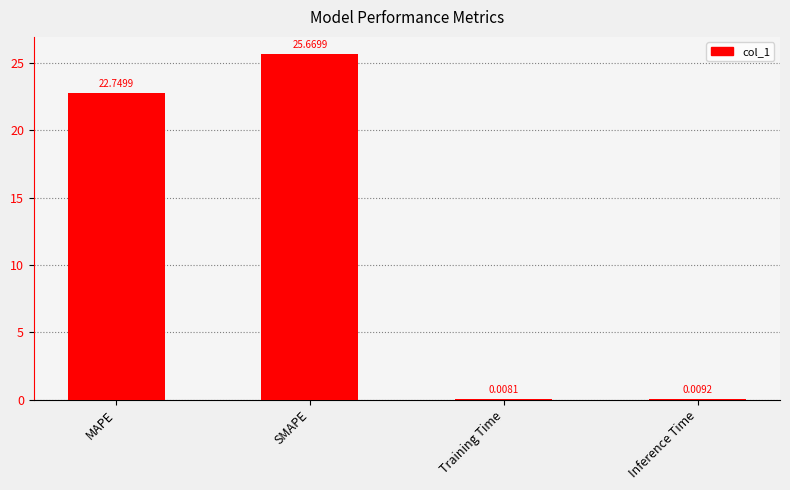

At which label is the value closest to 12?

MAPE